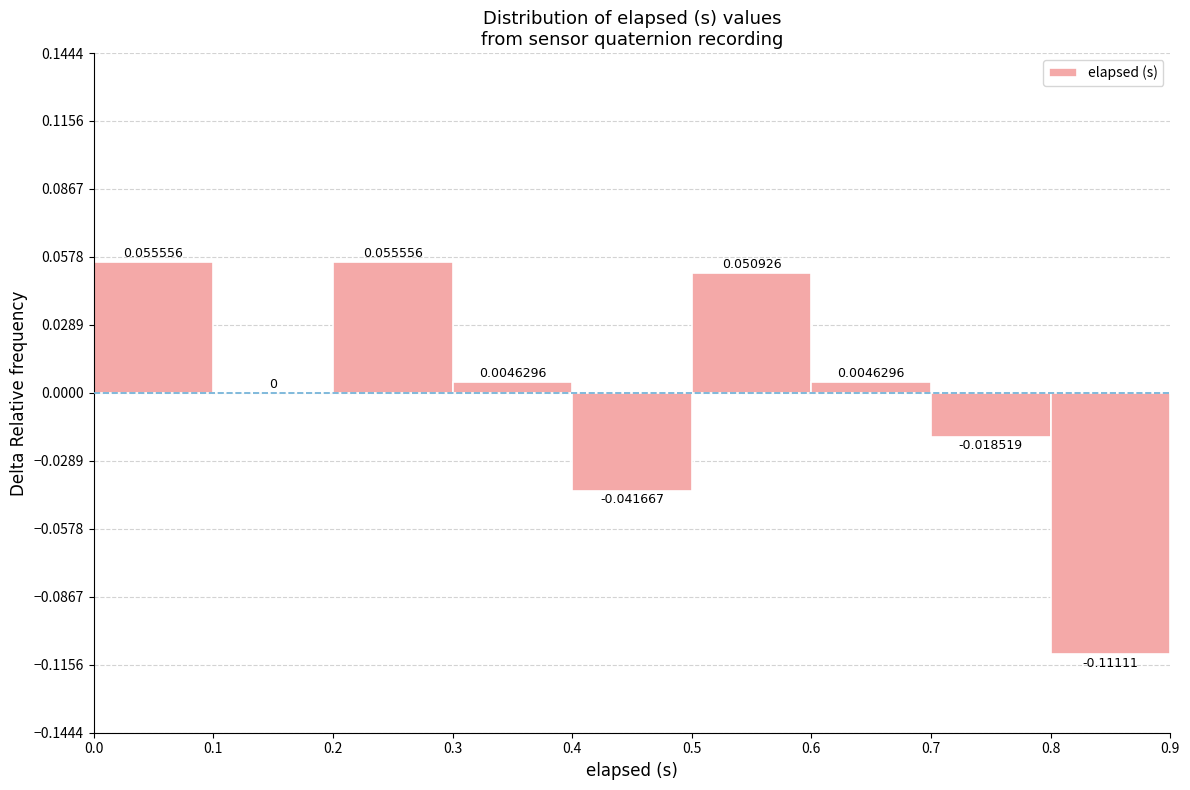

What is the height of the bar covering 0.6 to 0.7 on the x-axis?

0.0046296